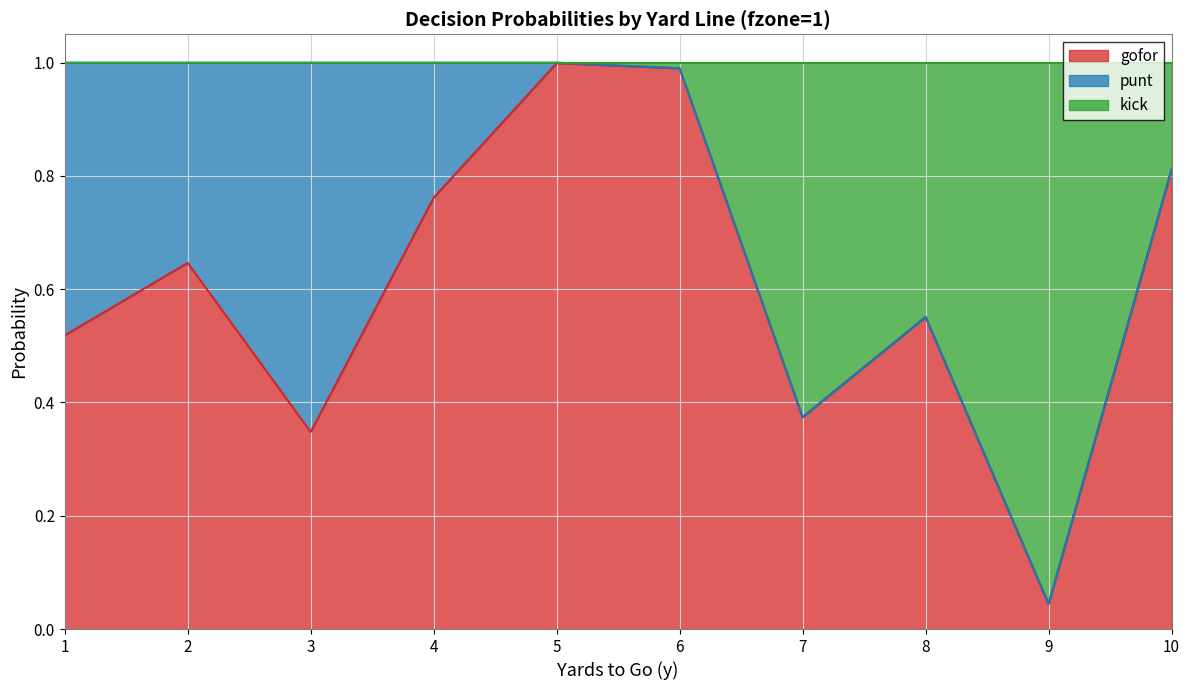

What are all the series names shown in the legend?

gofor, punt, kick